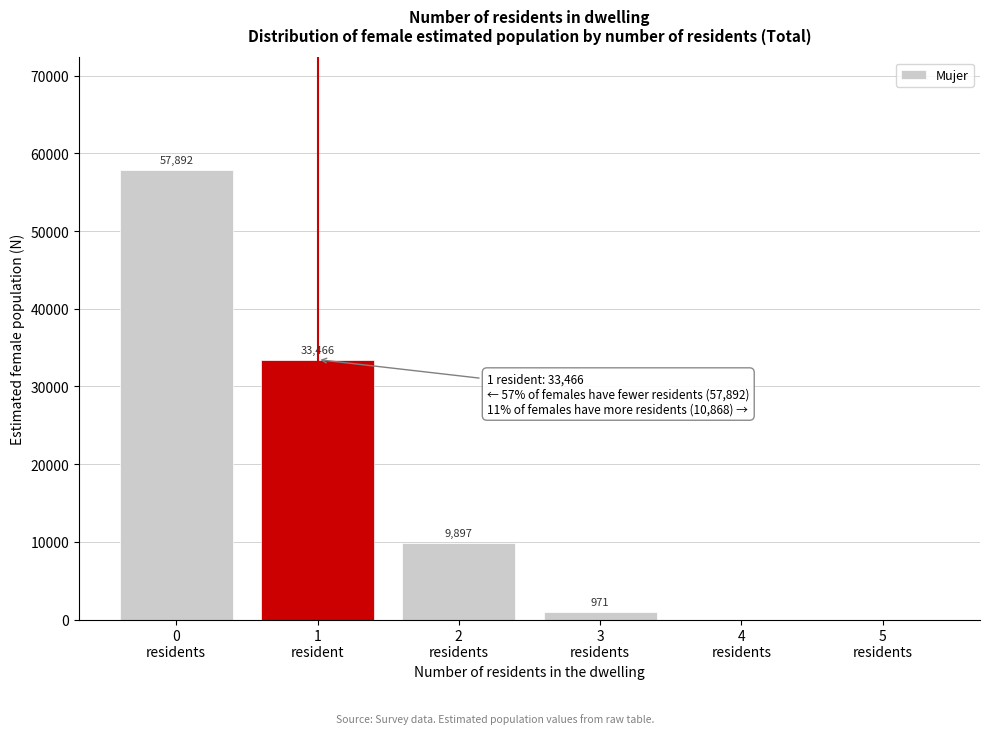

What is the maximum value shown in the chart?

57892